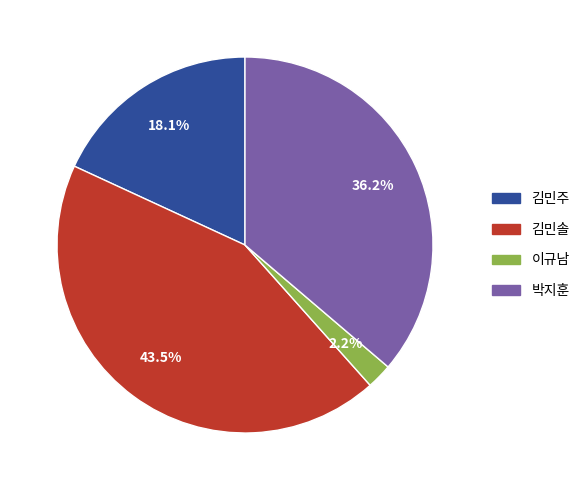

To the nearest percent, what is the average slice percentage?

25%